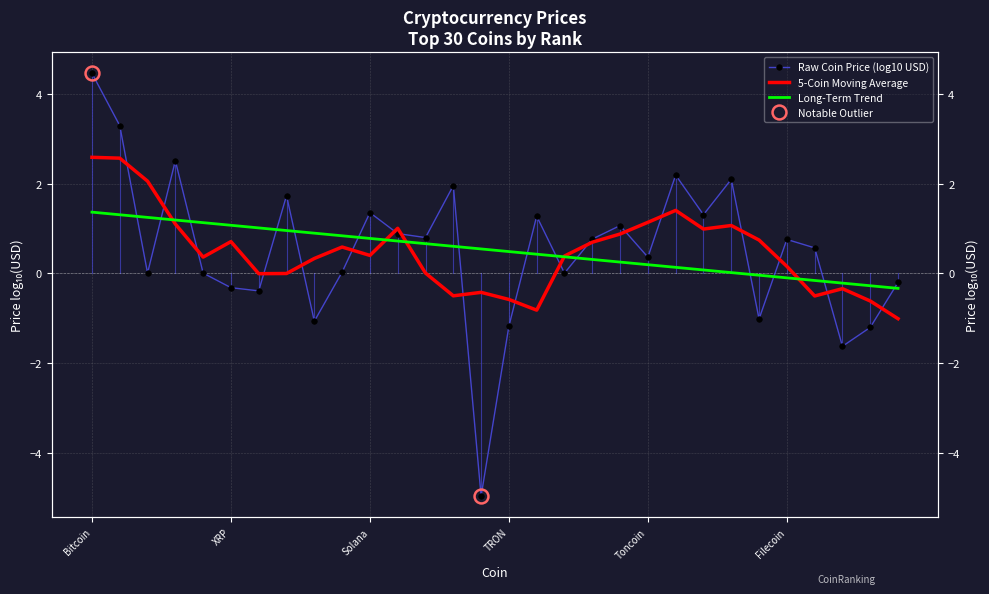

True or false: Long-Term Trend has a value of 1.2 at 8.

False